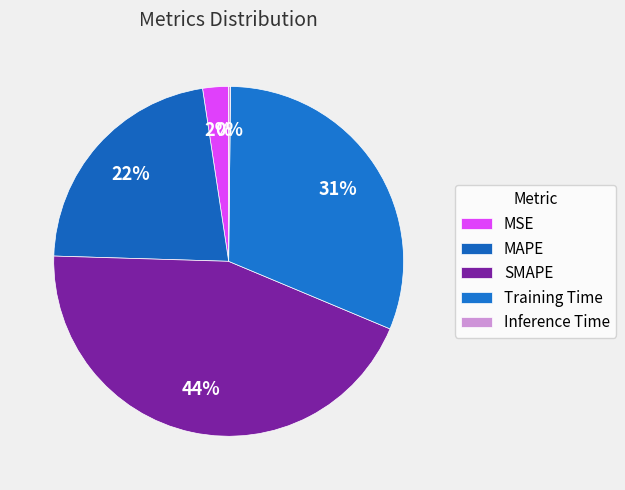

What portion of the pie excludes MAPE?

77.9%